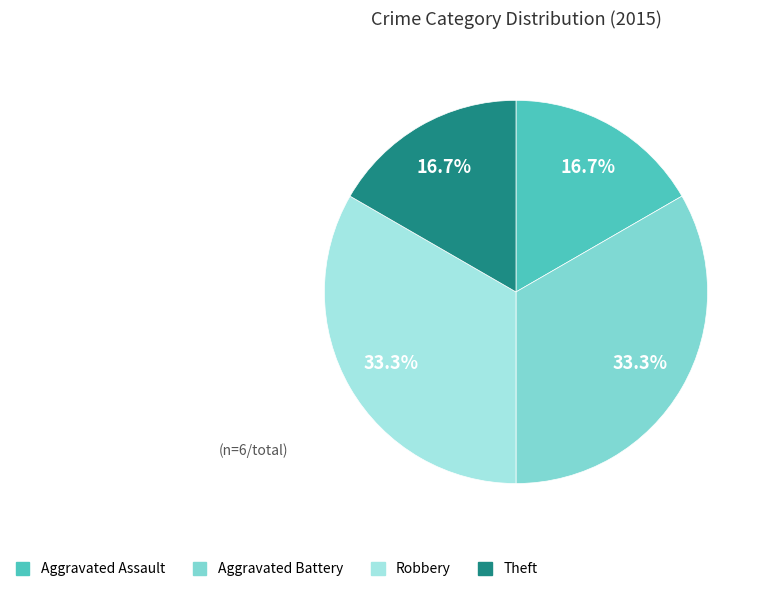

Is there a majority slice in this chart?

No